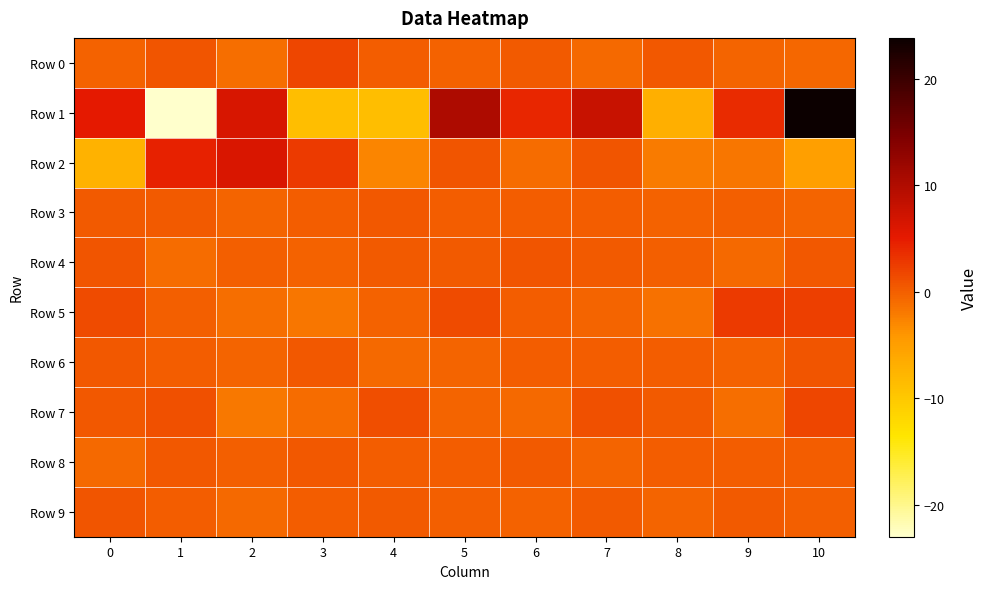

Which series has the widest spread of values?

Row 1